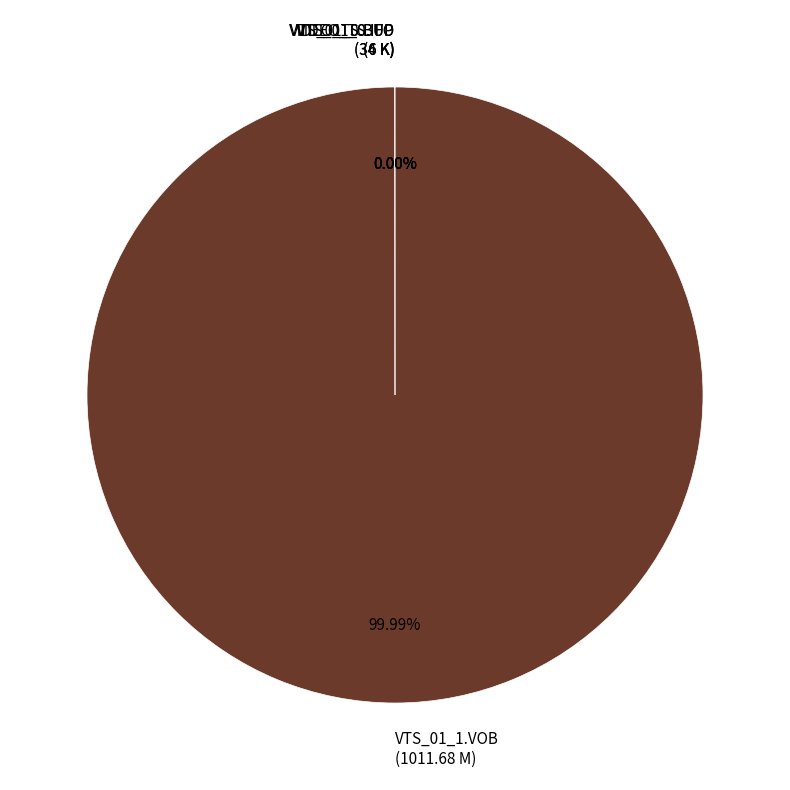

Which category has the biggest portion of the pie?

VIDEO_TS/VTS_01_1.VOB